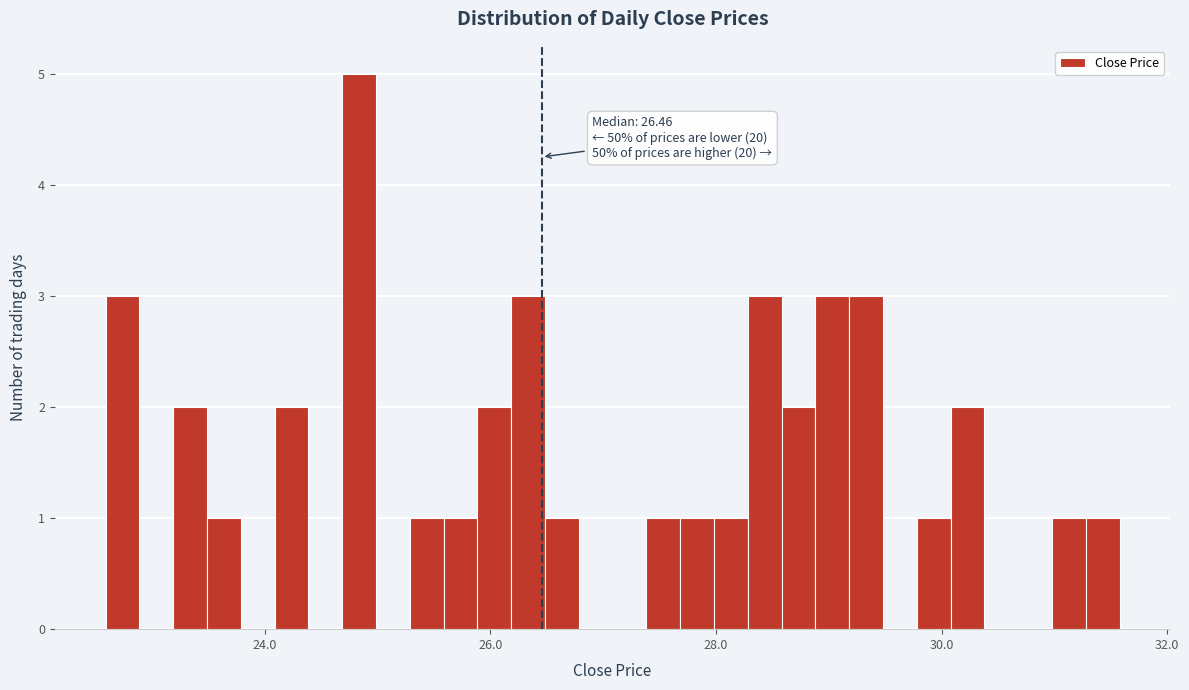

Read against the x-axis, roughly where is the centre of the tallest bar?

24.8